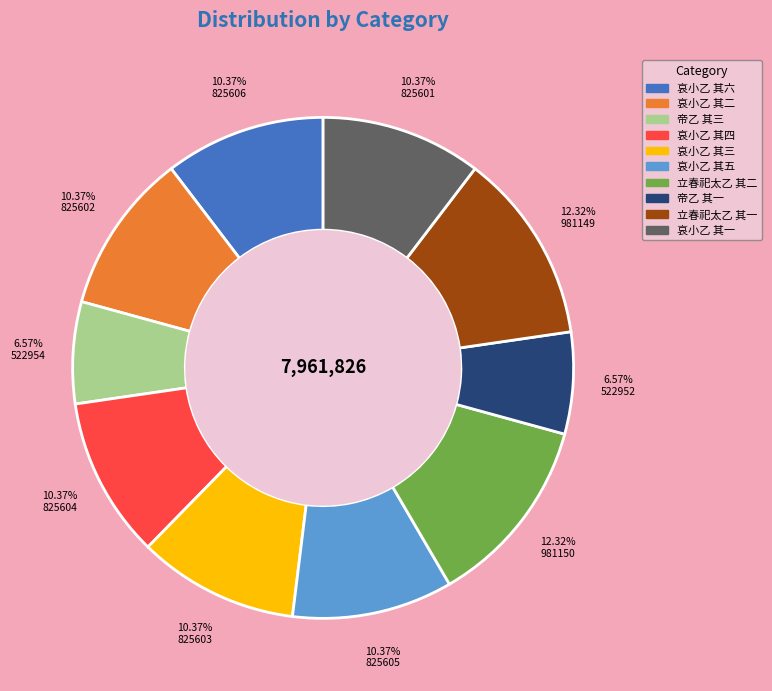

Do 哀小乙 其一 and 哀小乙 其三 together represent more than half of the pie?

No